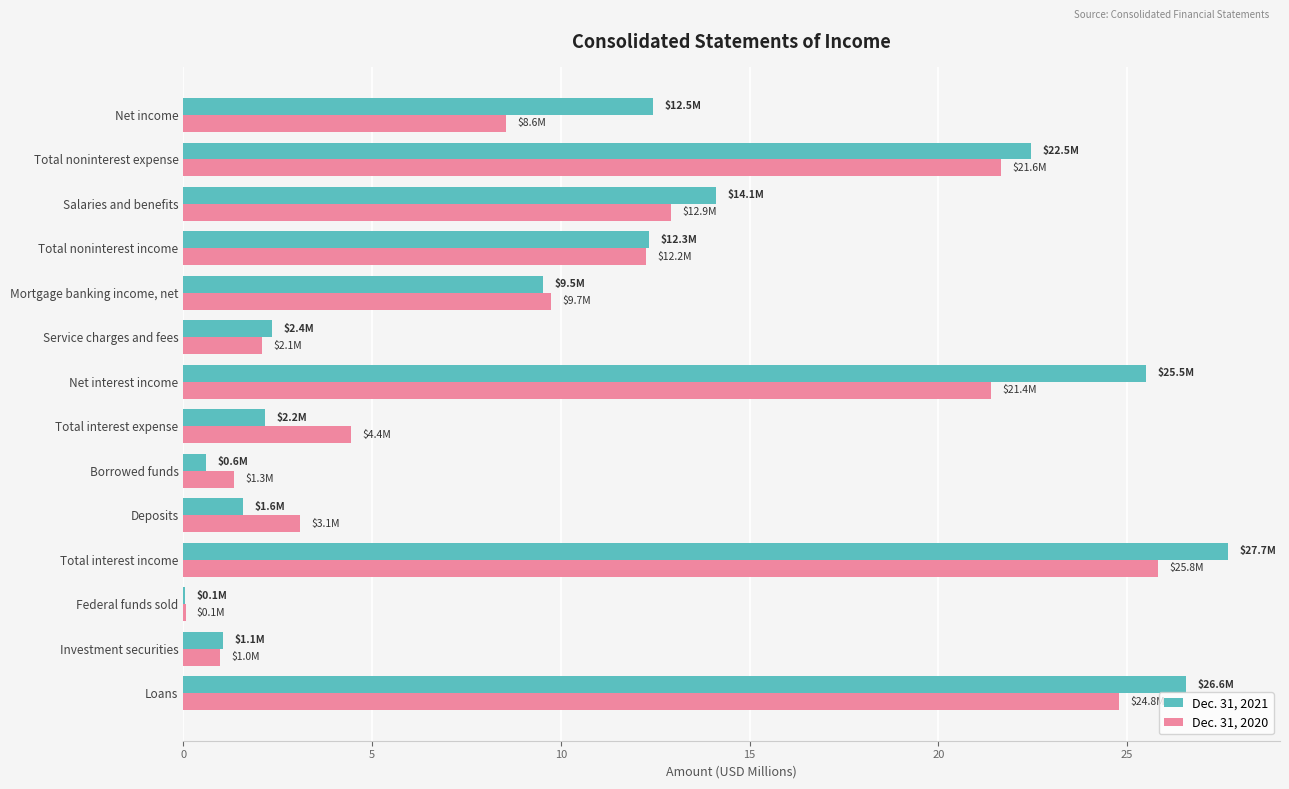

Count the number of categories in the chart.

14